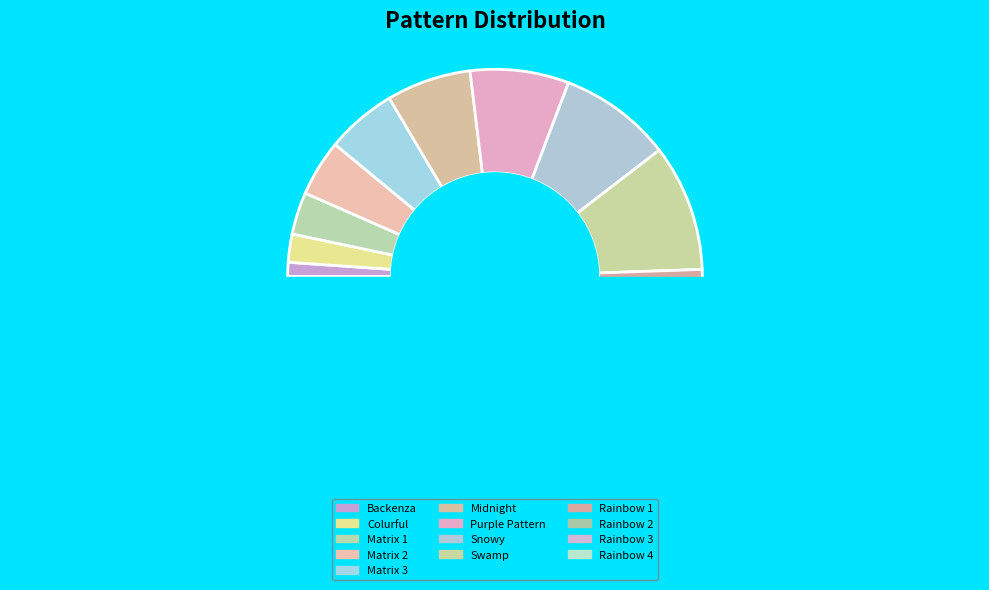

How many segments does this pie chart have?

13